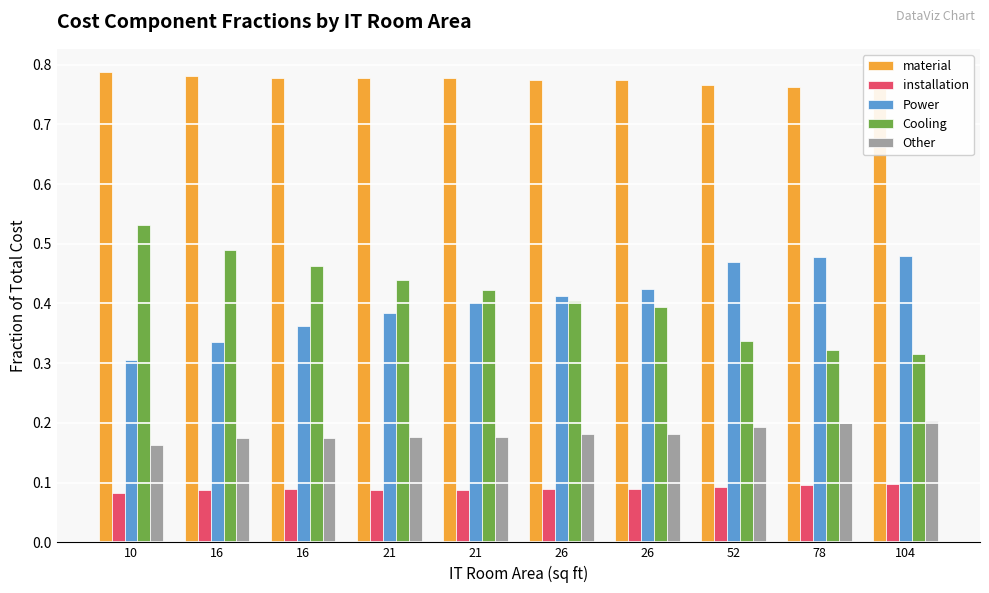

List the labels in order of Power value, smallest first.

10, 16, 16, 21, 21, 26, 26, 52, 78, 104